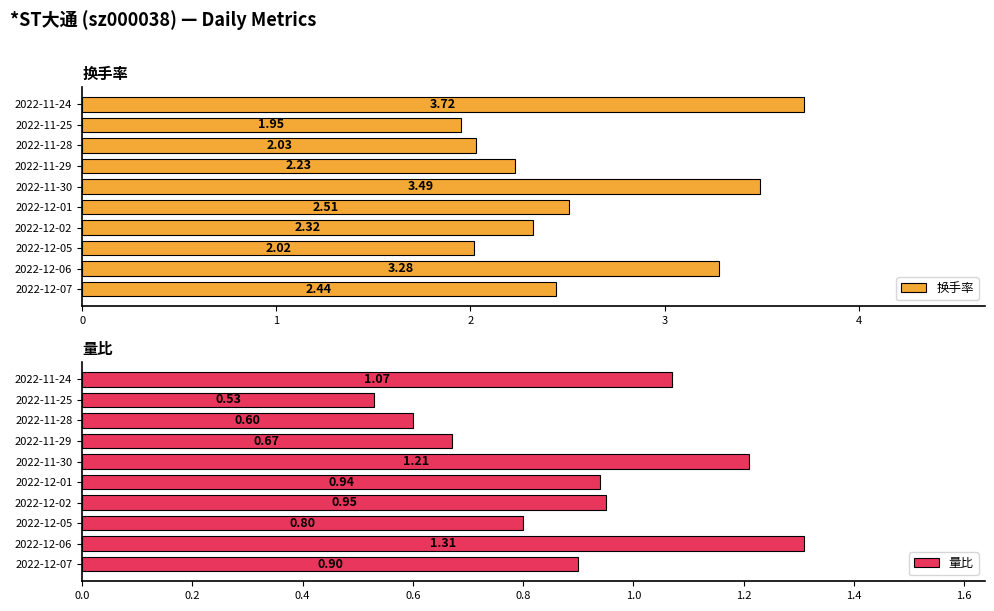

Rank the categories by 换手率 value from highest to lowest.

2022-11-24, 2022-11-30, 2022-12-06, 2022-12-01, 2022-12-07, 2022-12-02, 2022-11-29, 2022-11-28, 2022-12-05, 2022-11-25